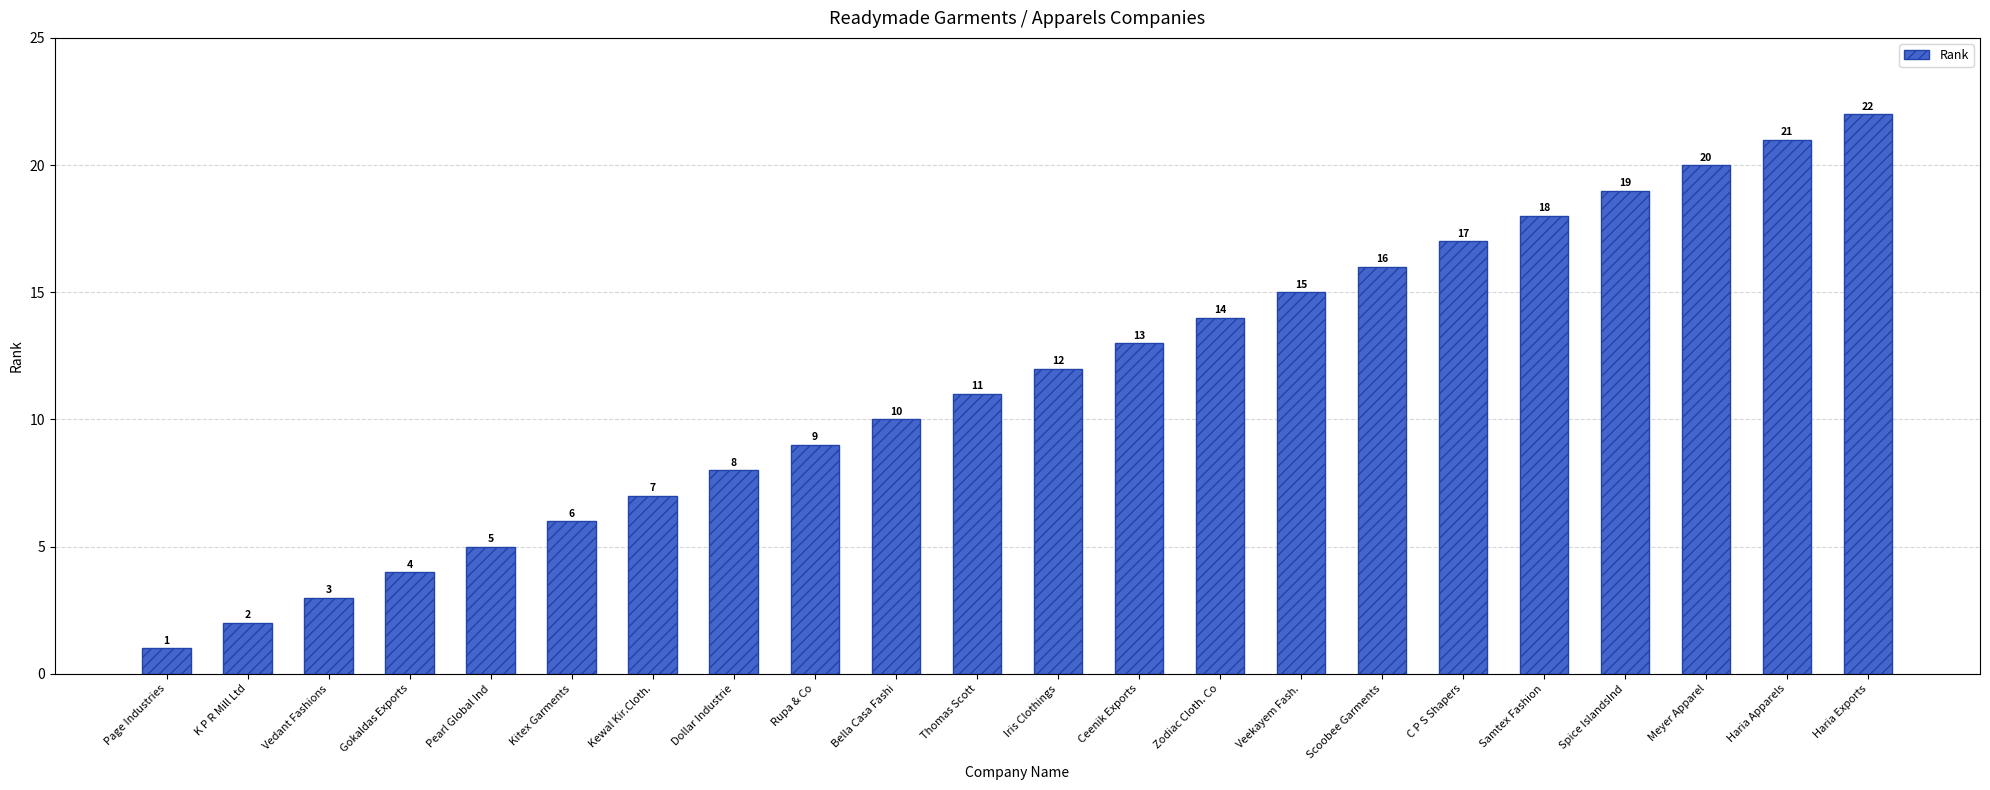

How many bars are there in total?

22